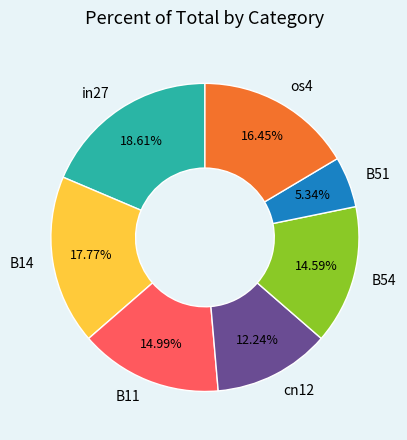

Do B54 and B14 together represent more than half of the pie?

No